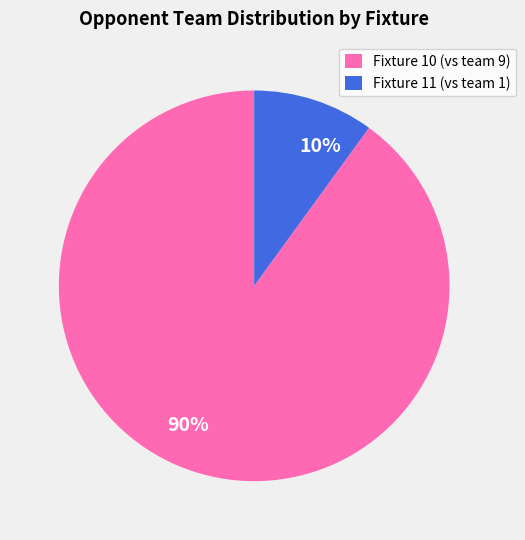

How many segments does this pie chart have?

2